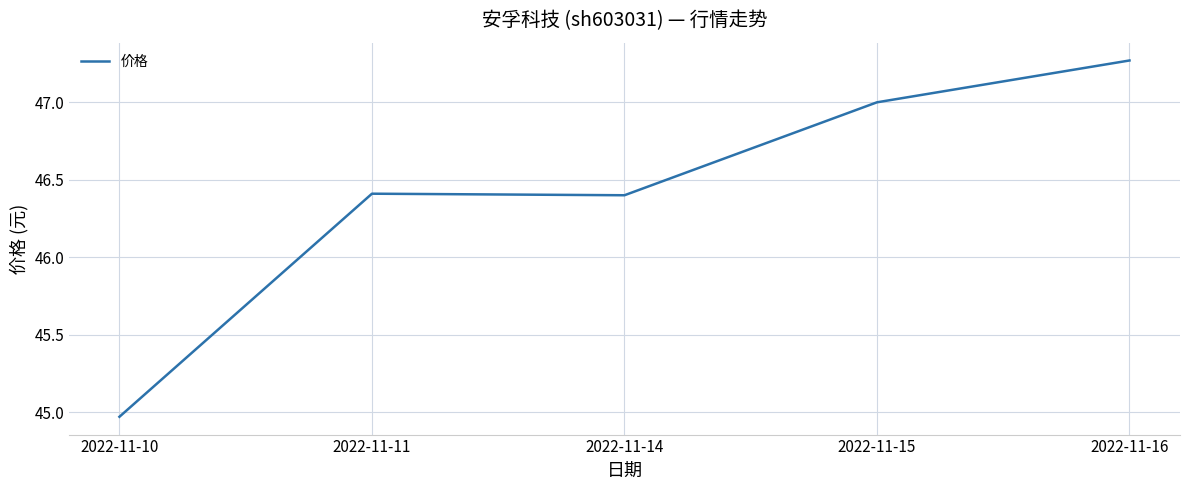

Where is the first local minimum?

2022-11-14